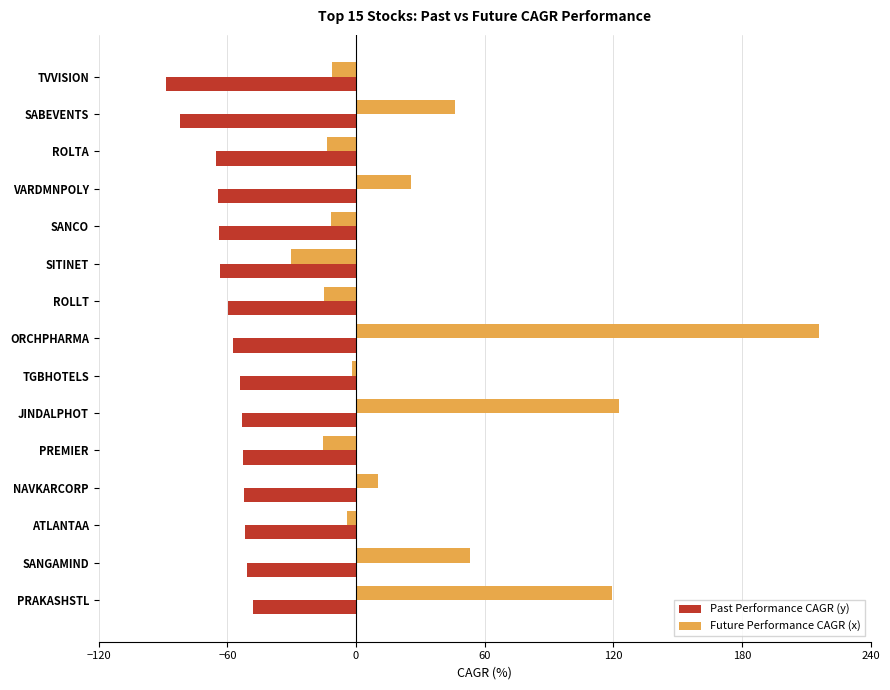

Is the value of Future Performance CAGR (x) at SANGAMIND greater than the value of Past Performance CAGR (y) at TGBHOTELS?

Yes